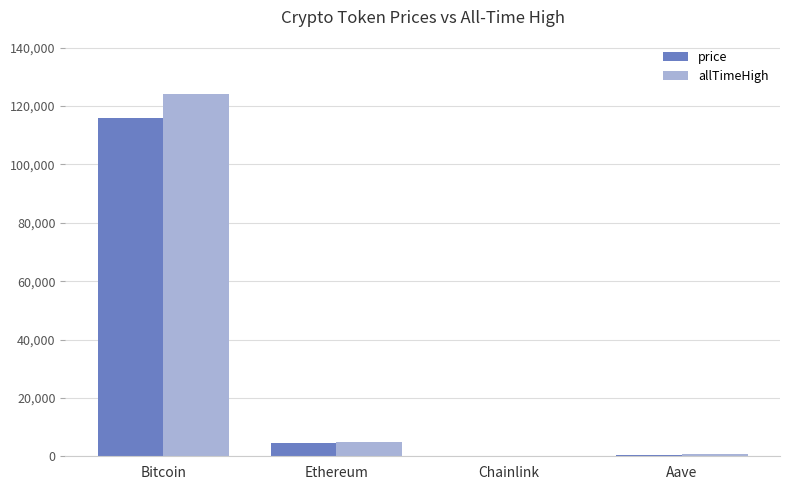

How many groups of bars are there?

4